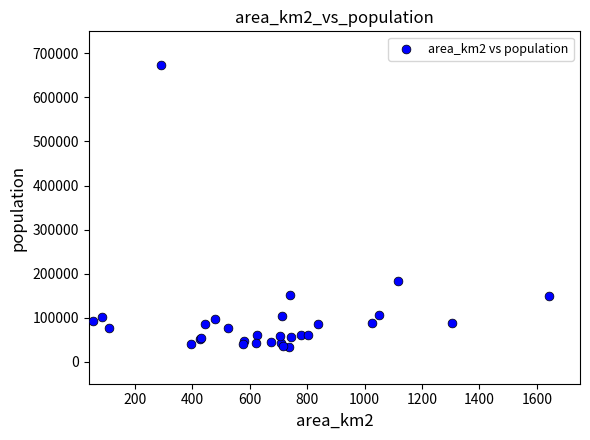

What Y value in the scatter plot is closest to 353408?

182778